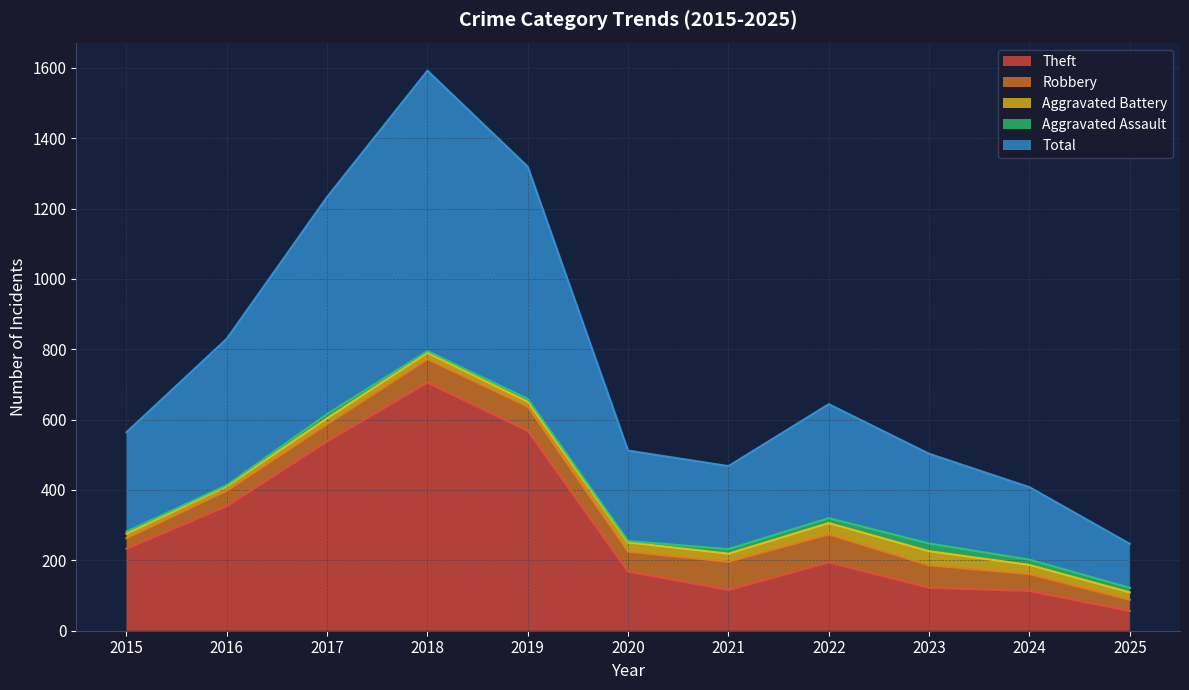

How many data points in Robbery are less than 57?

5